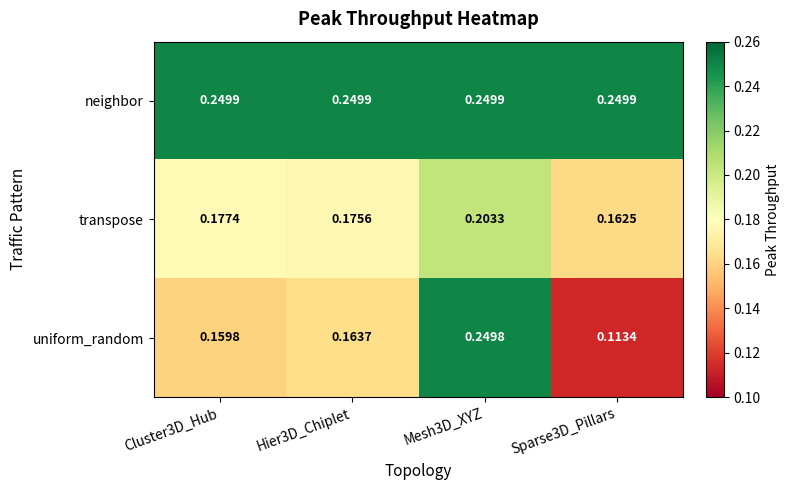

List the series in order of their peak value, highest first.

neighbor, uniform_random, transpose